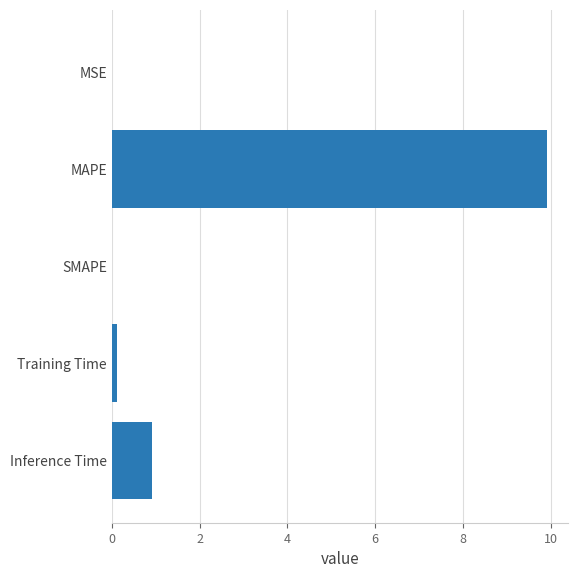

The value at Inference Time is 0.6. True or false?

False